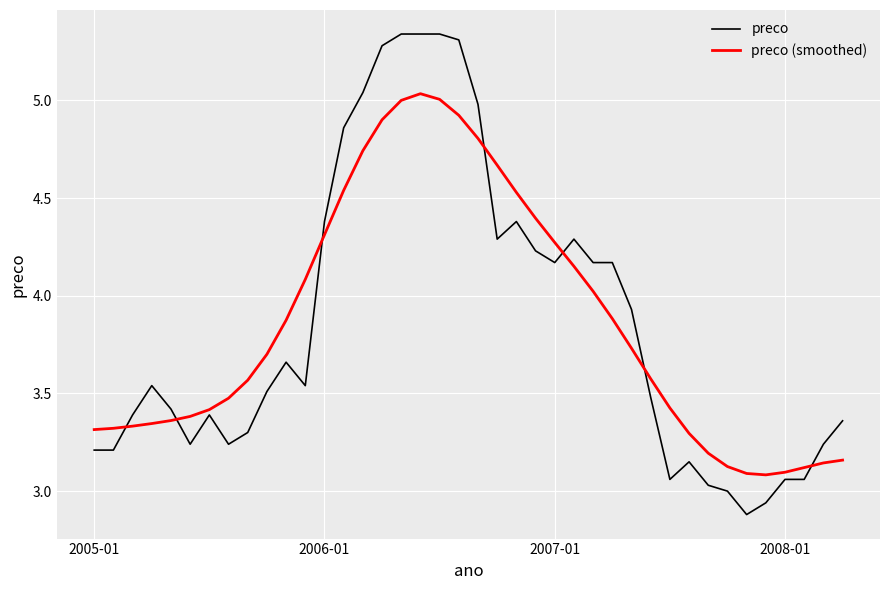

List the series in order of their peak value, highest first.

preco, preco (smoothed)